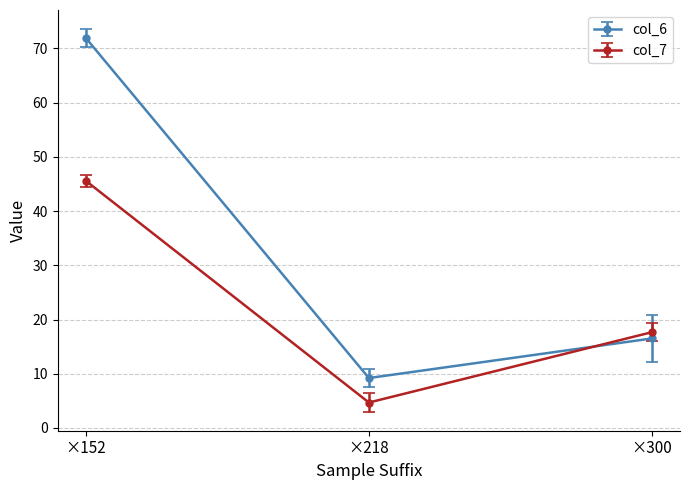

What is the total value across all series at ×300?

34.2